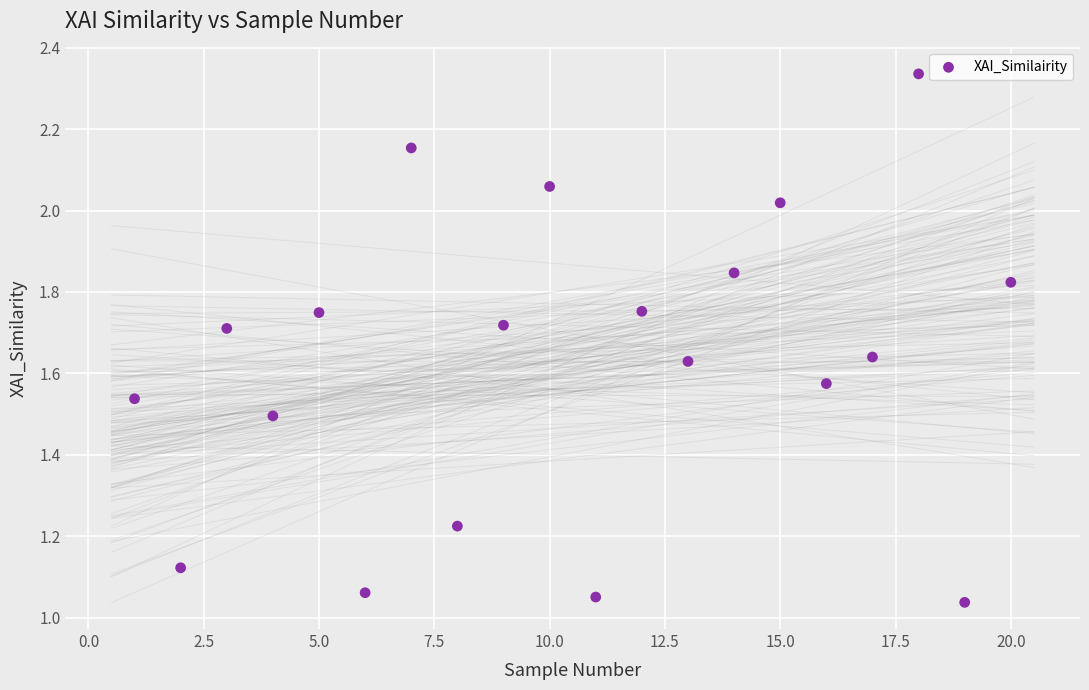

What is the range of Y values (max minus min)?

1.3